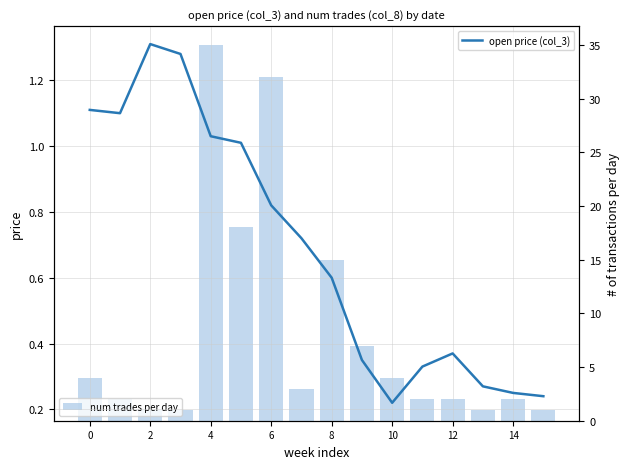

How many data points in num trades per day are above 3?

7